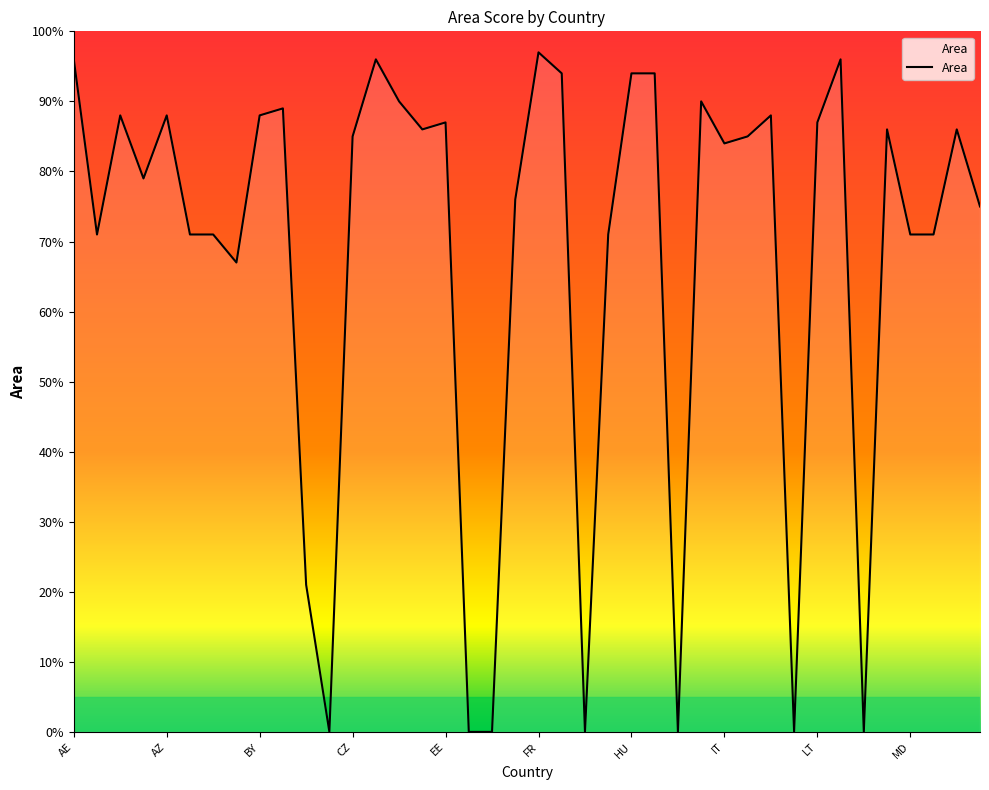

True or false: the data has more than 0 interior local peaks.

True